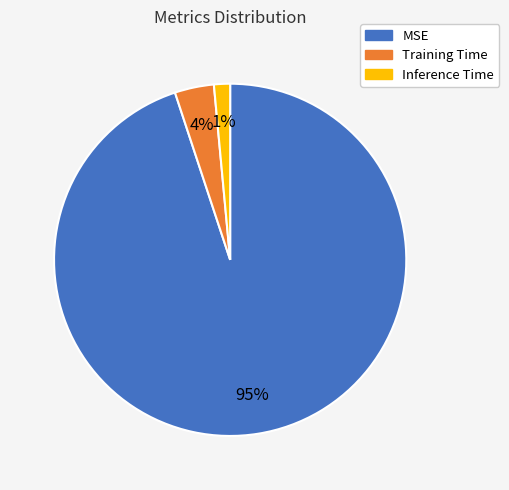

Which has a higher value, Inference Time or MSE?

MSE